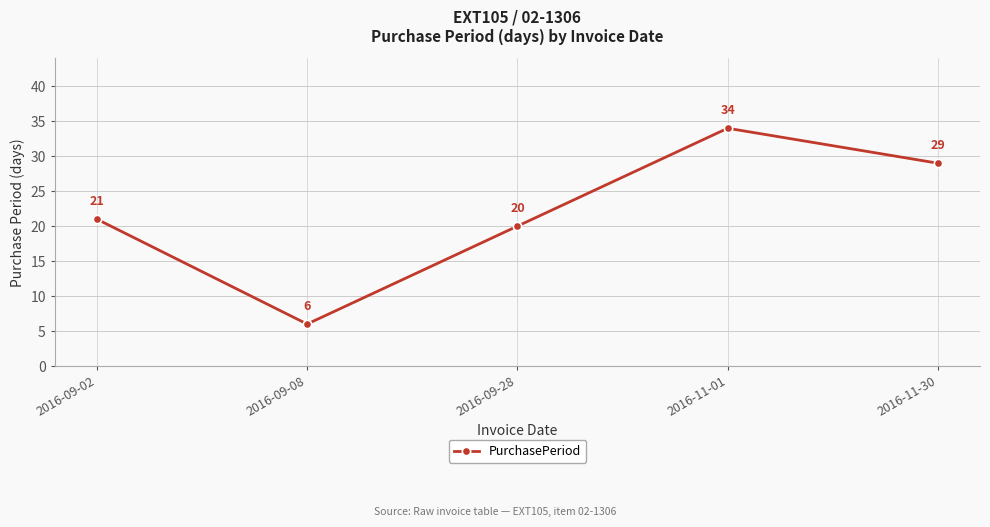

What is the label of the 2nd point from the left?

2016-09-08